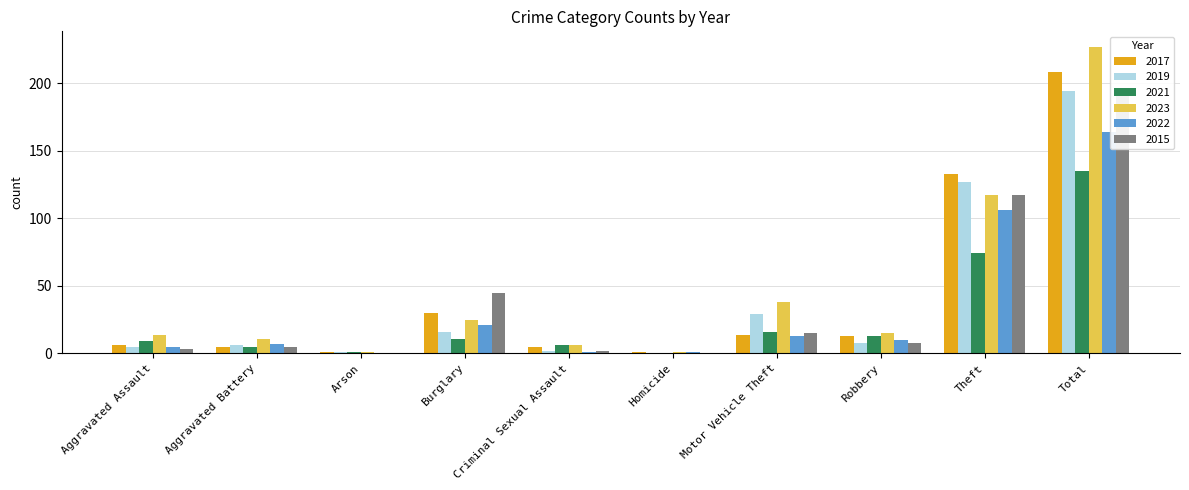

Is the value of 2019 at Total greater than the value of 2015 at Theft?

Yes